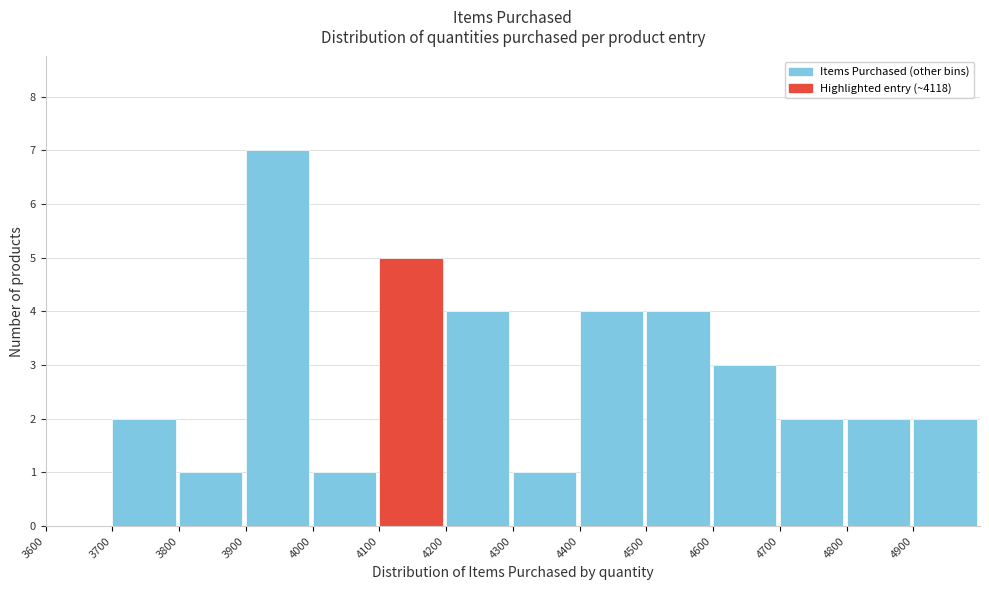

Reading left to right, transcribe this chart: for each bar, give the range it covers on the x-axis and its height. The values are not printed on the chart, so give them approximately, as read against the axis.

3600 to 3700: 0
3700 to 3800: 2
3800 to 3900: 1
3900 to 4000: 7
4000 to 4100: 1
4100 to 4200: 5
4200 to 4300: 4
4300 to 4400: 1
4400 to 4500: 4
4500 to 4600: 4
4600 to 4700: 3
4700 to 4800: 2
4800 to 4900: 2
4900 to 5000: 2